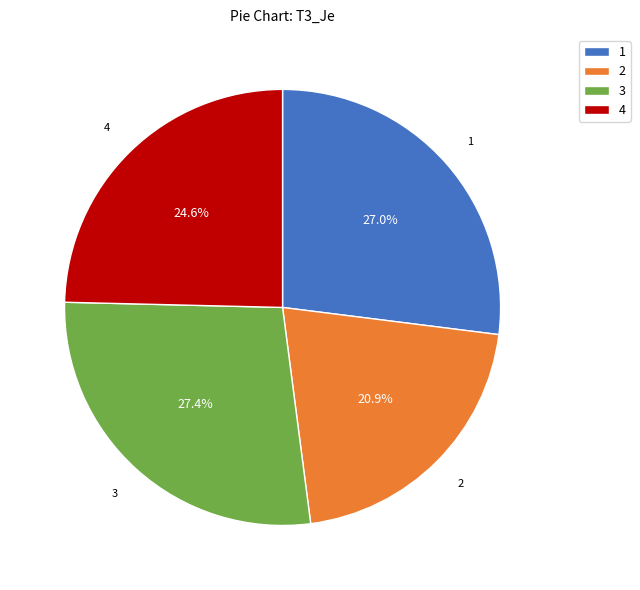

Which category has the smallest portion of the pie?

2